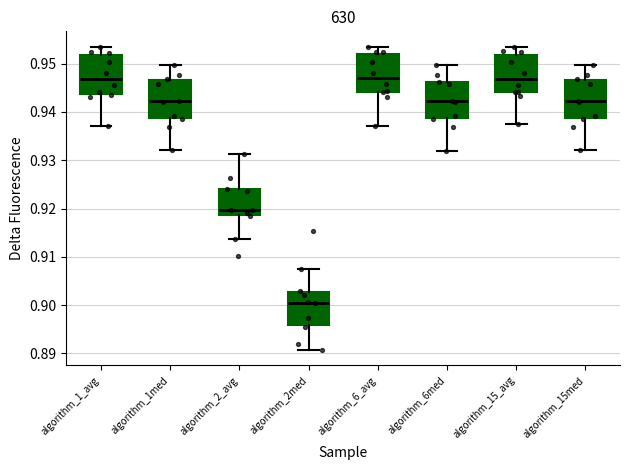

Where does the upper whisker of the box for algorithm_1_avg end on the y-axis? The values are not printed on the chart, so give them approximately, as read against the axis.

0.954